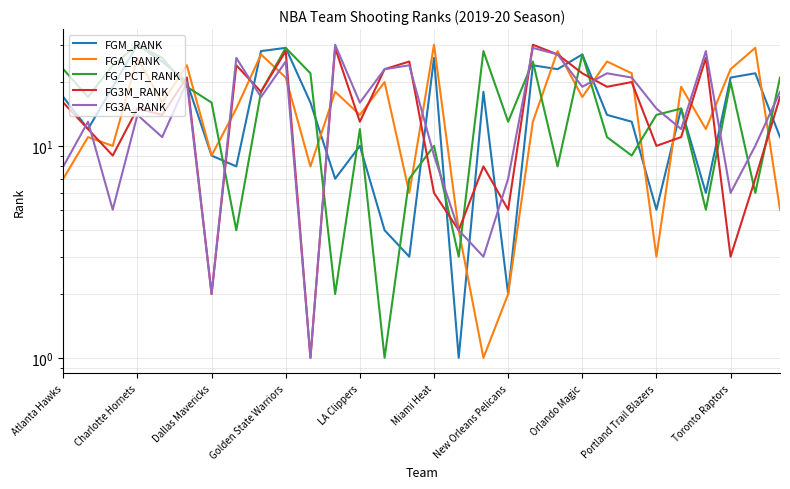

What is the minimum value shown in the chart?

1